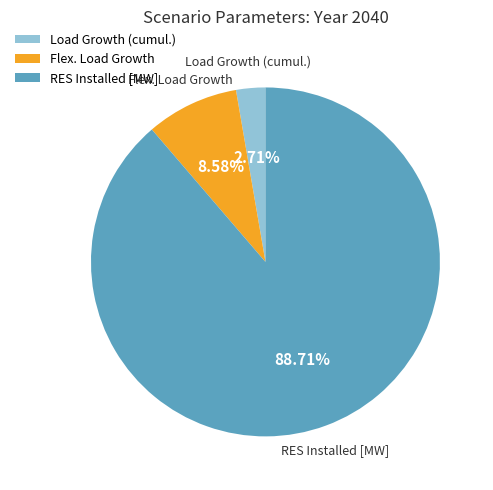

How many segments does this pie chart have?

3